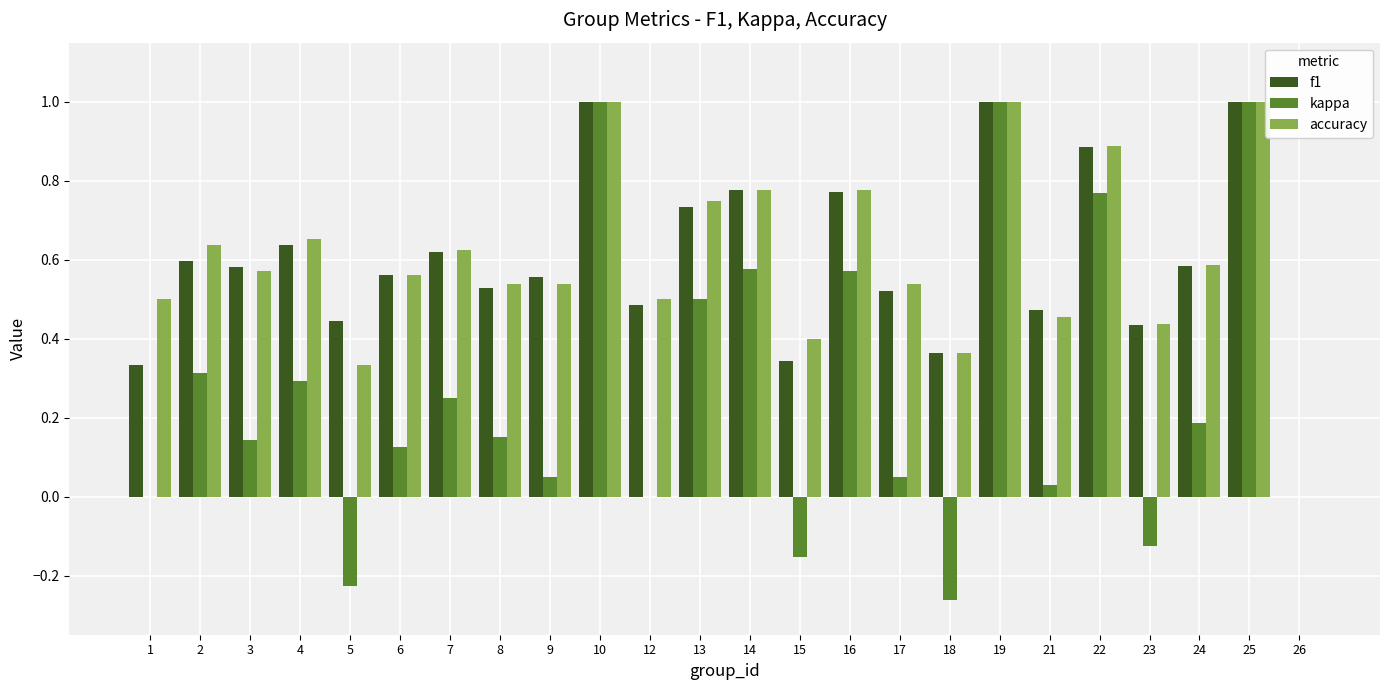

What is the sum of the f1 values at 6 and 19?

1.6